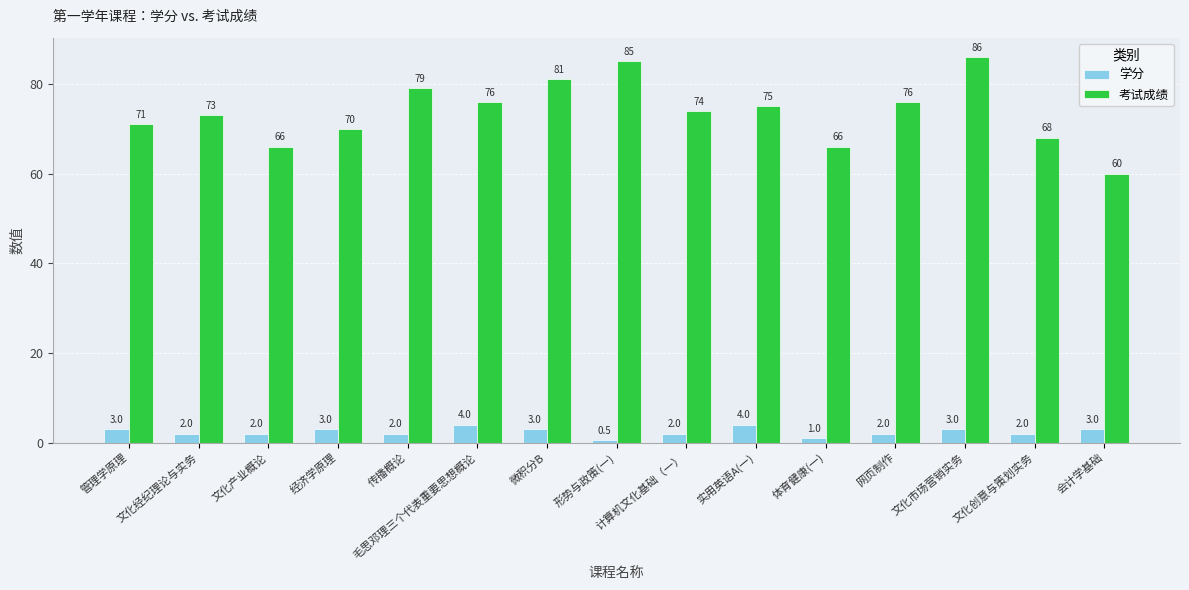

What is the lowest value of the 学分 series?

0.5